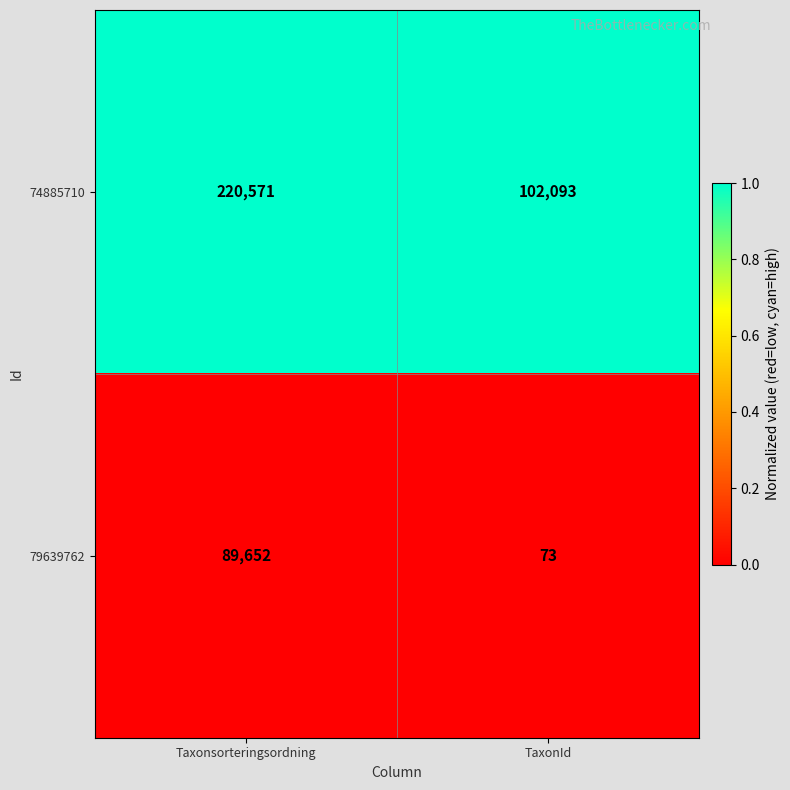

Count the number of data series in this chart.

2